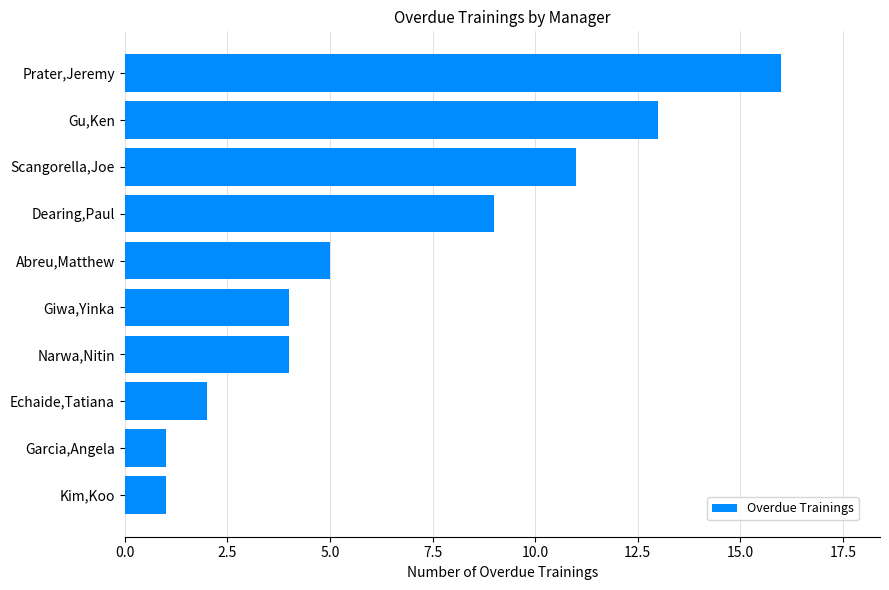

How many bars are there in total?

10